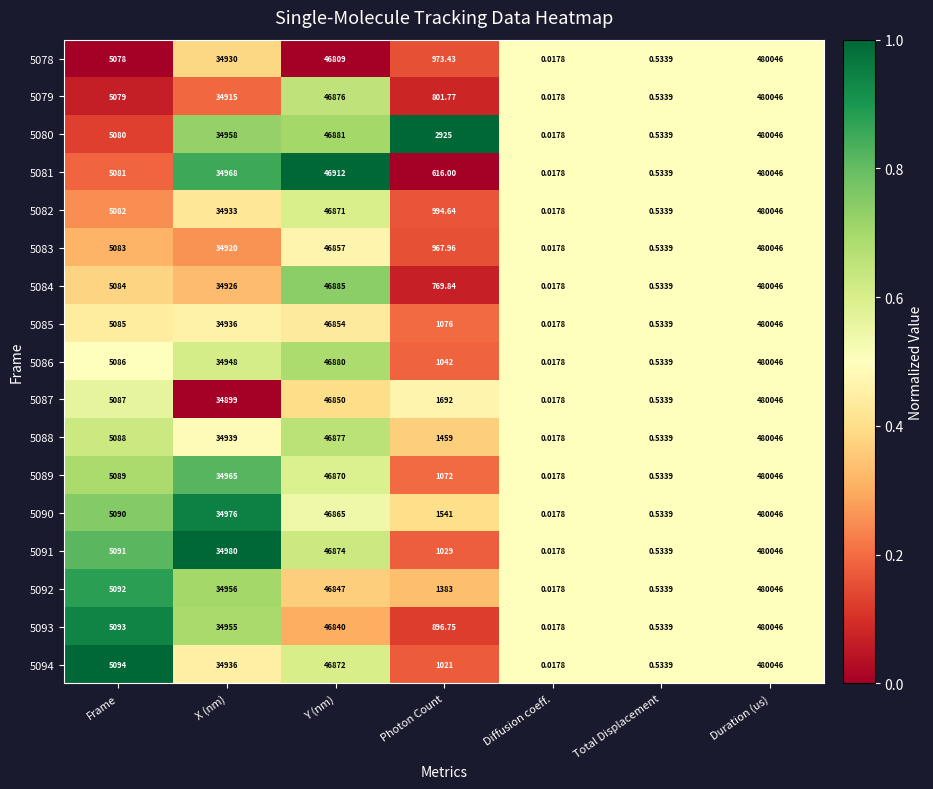

At how many categories does at least one series exceed 0?

7